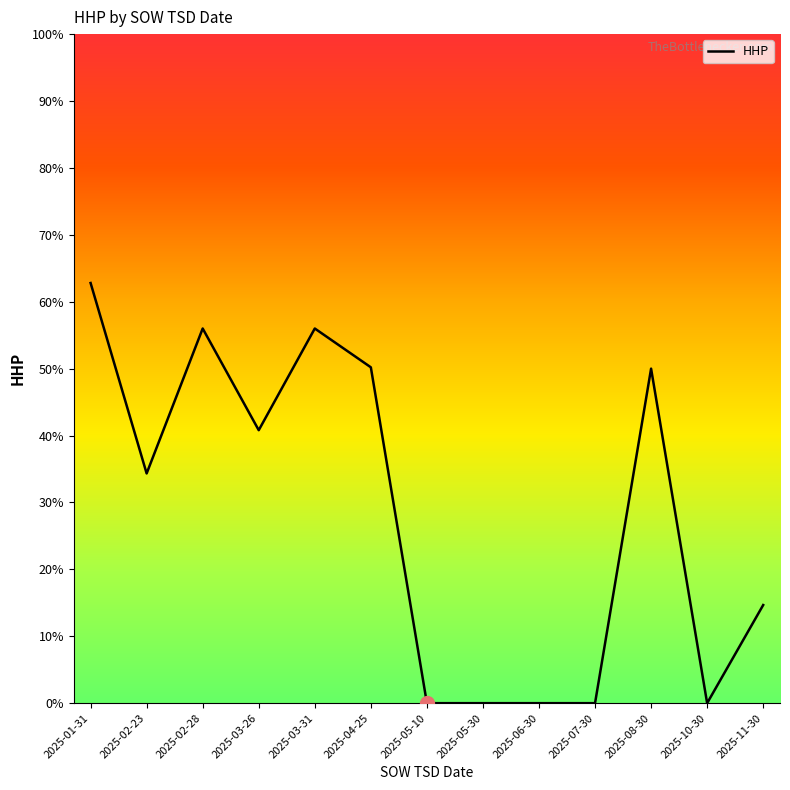

Between 2025-11-30 and 2025-02-23, which is larger?

2025-02-23